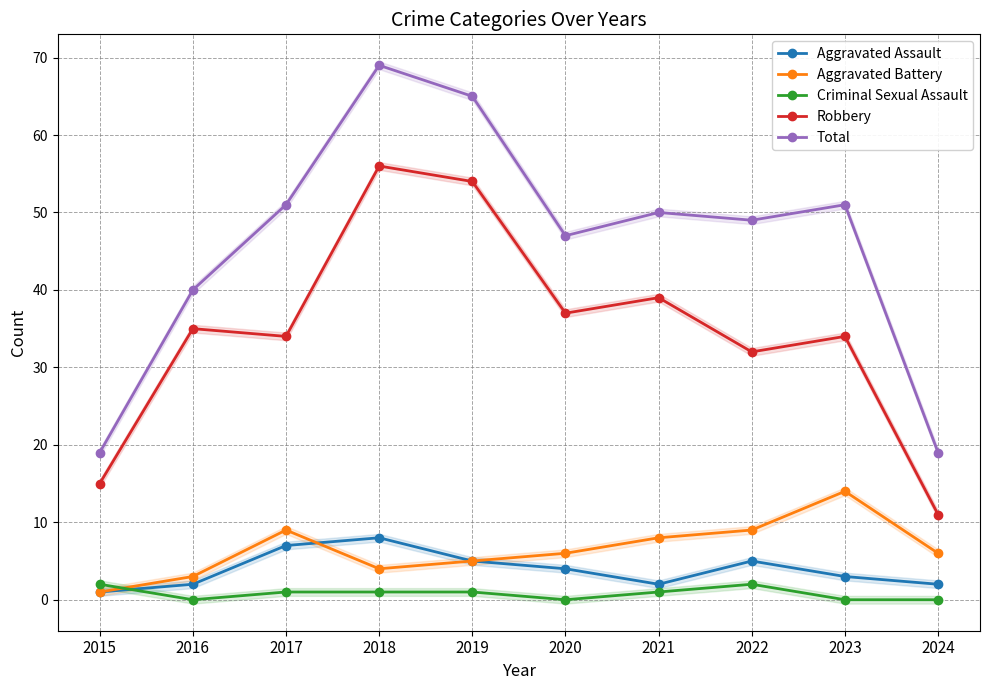

Rank the series by their maximum value, from lowest to highest.

Criminal Sexual Assault, Aggravated Assault, Aggravated Battery, Robbery, Total